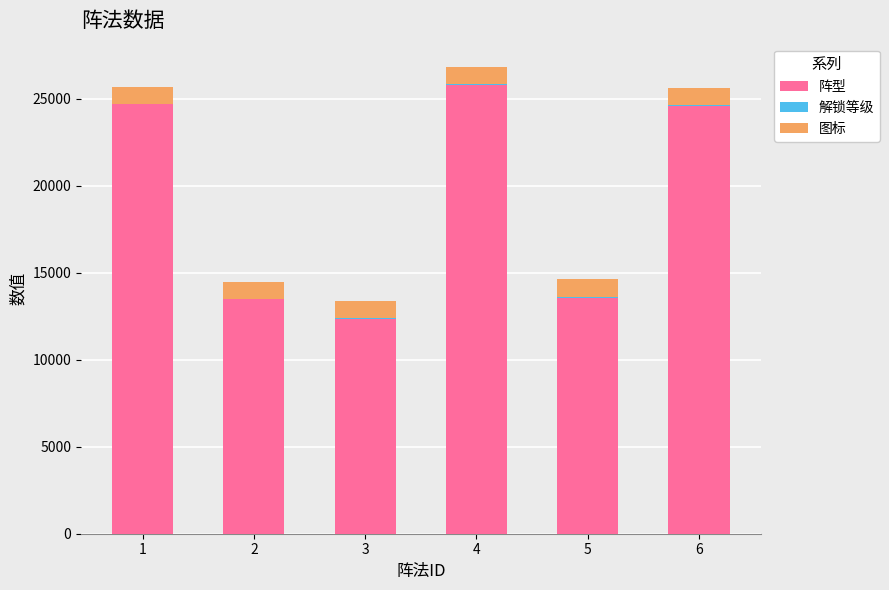

What is the average value of the 阵型 series?

19074